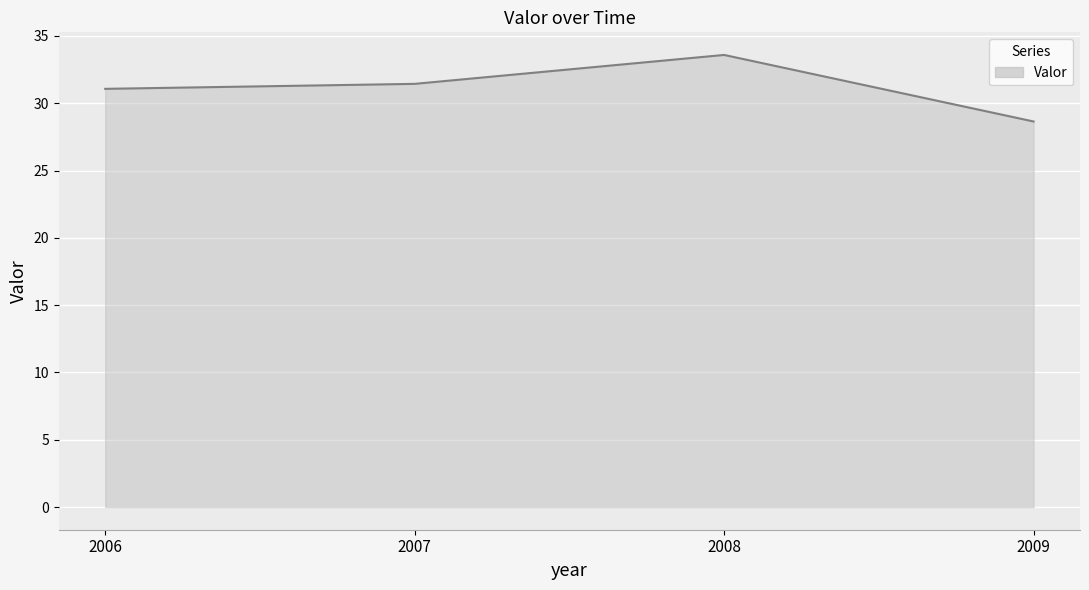

True or false: the data shows 18.0 at 2006.

False